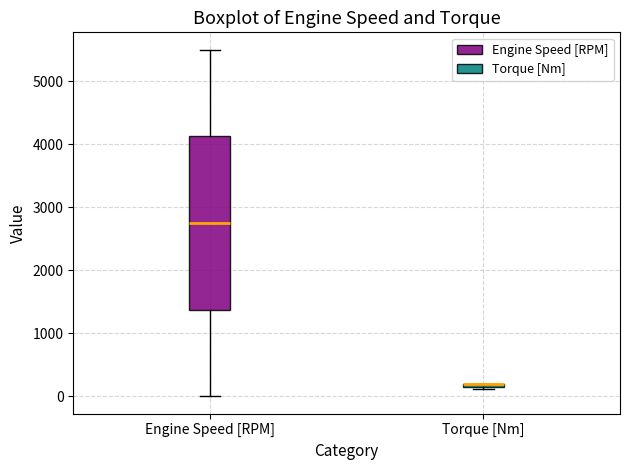

Comparing the boxes themselves (not the whiskers), which one is the tallest?

Engine Speed [RPM]